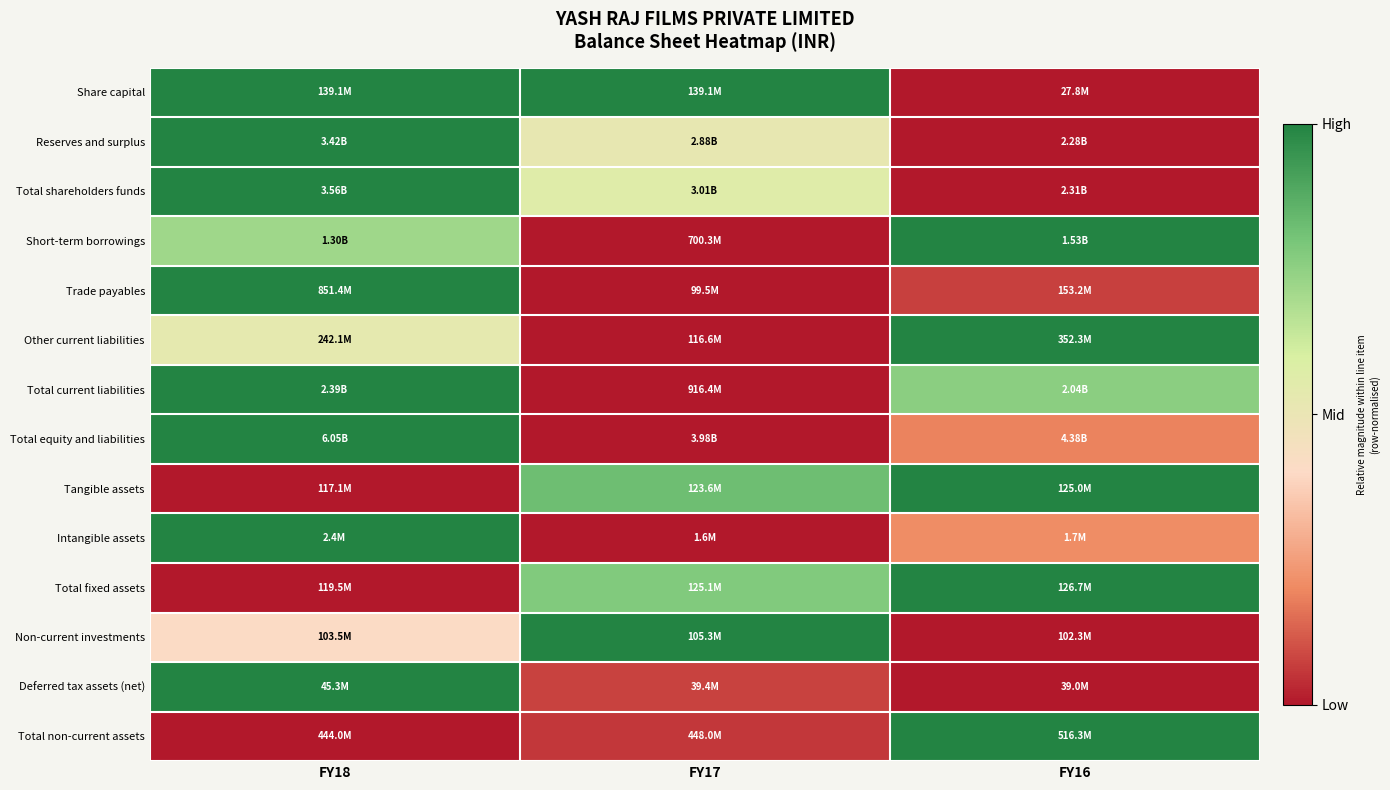

At which category is the sum across all series the highest?

FY18